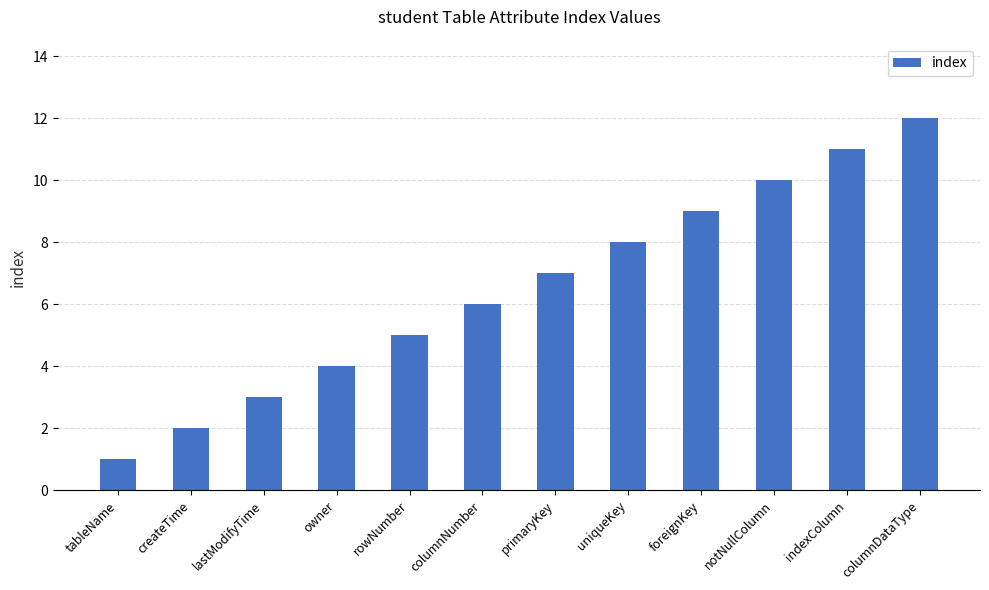

At which label is the value closest to 6?

columnNumber